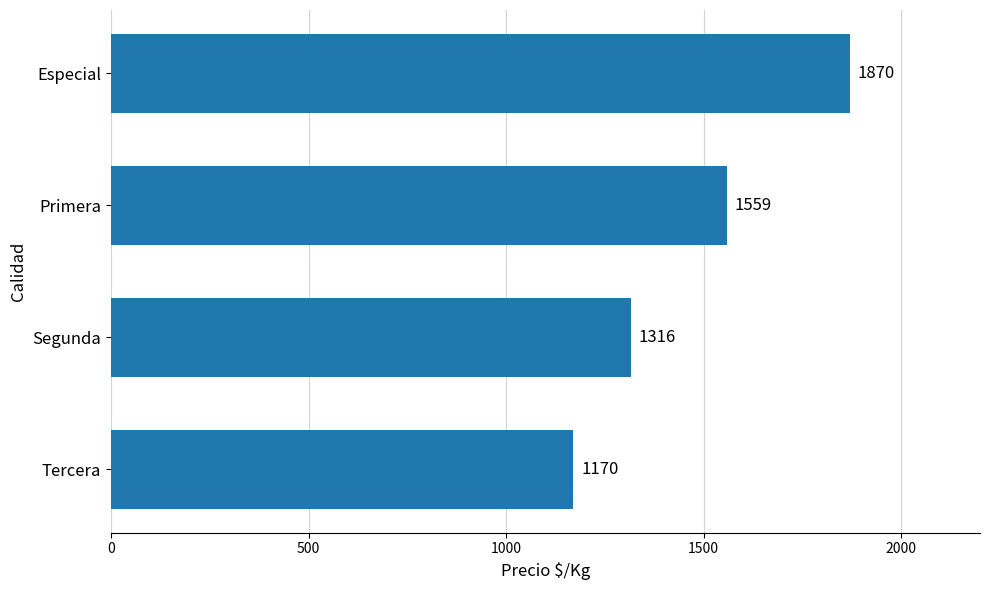

How many values are between 1316 and 1870?

3